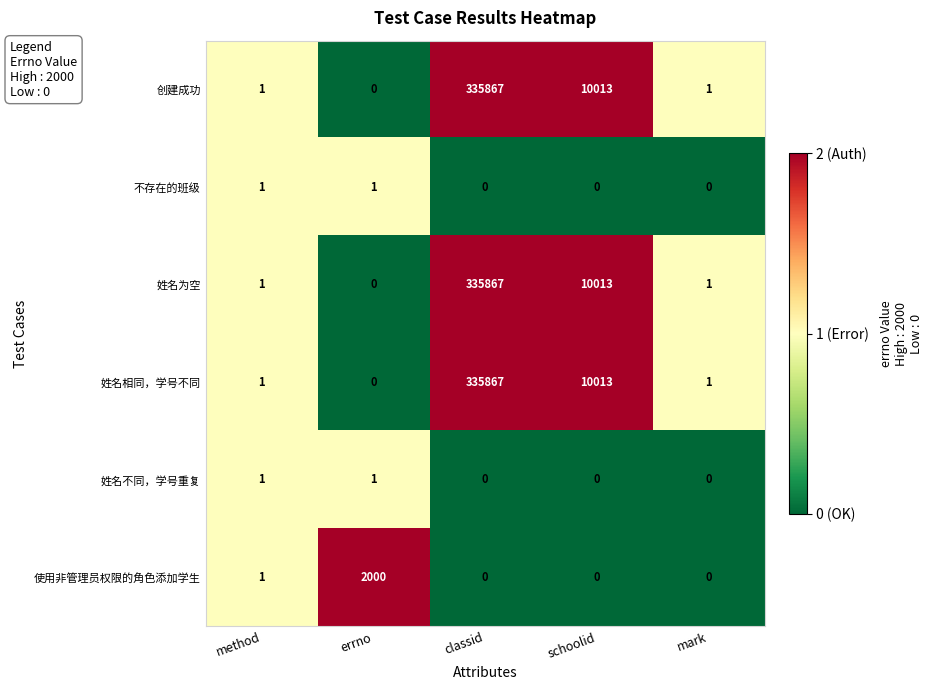

How many distinct data groups are displayed?

6